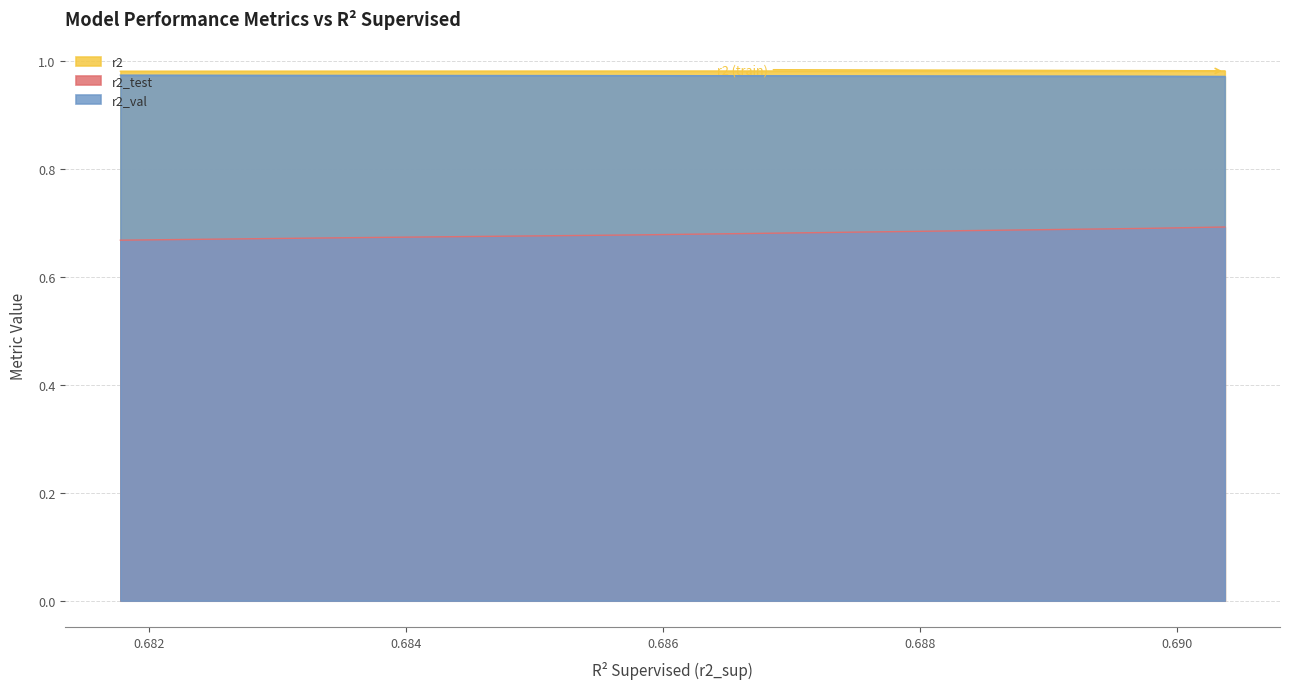

What is the average value of the r2_test series?

1.0